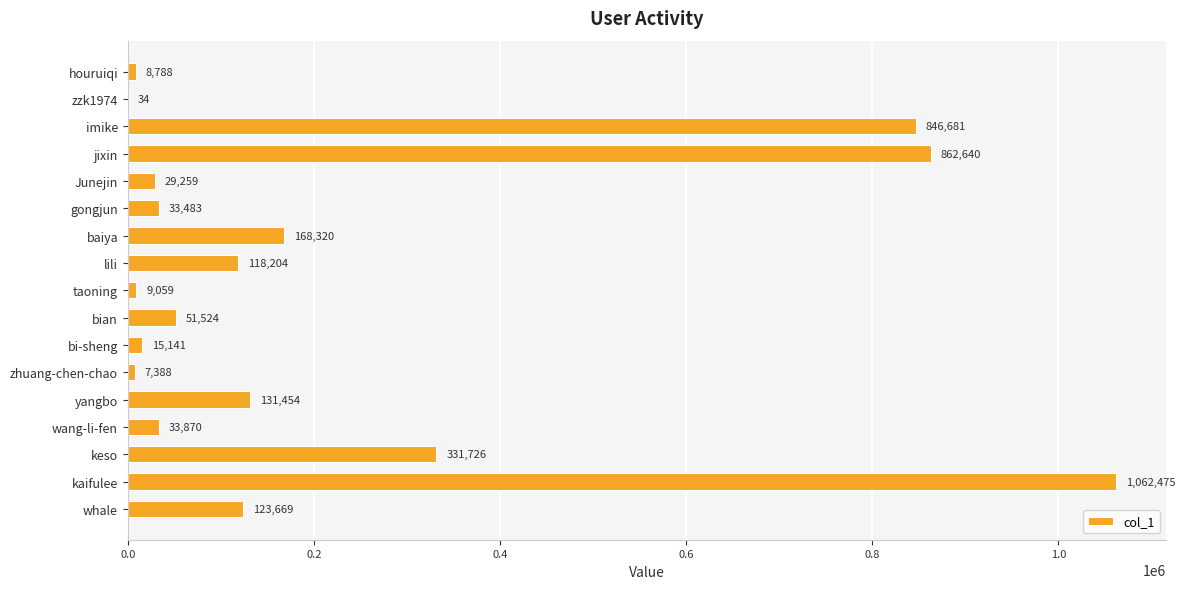

How many series are shown in this chart?

1